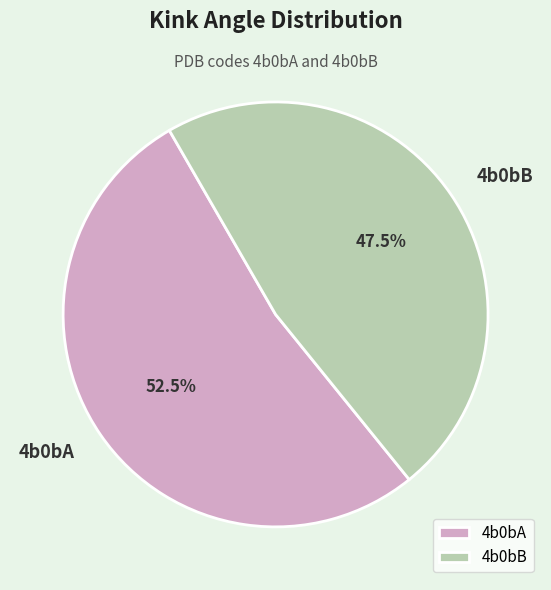

Rank the categories by value from highest to lowest.

4b0bA, 4b0bB